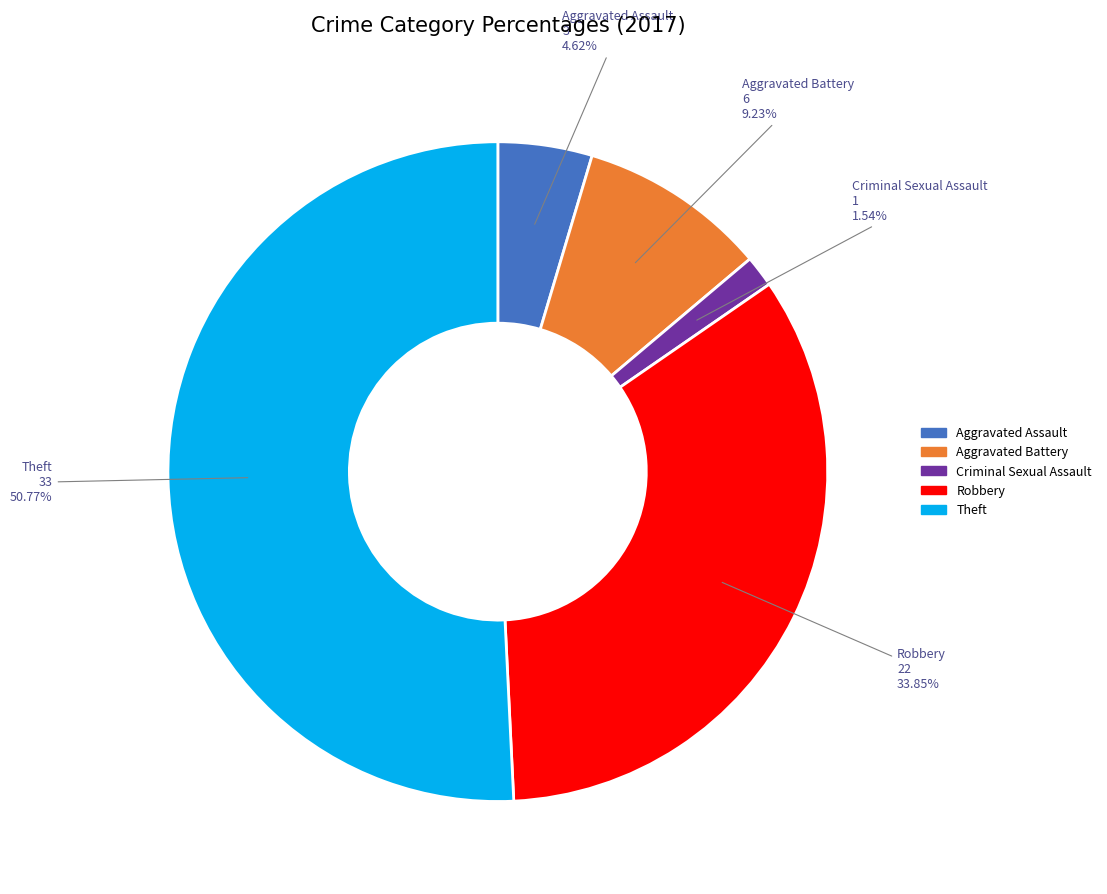

Does any single category account for the majority?

Yes